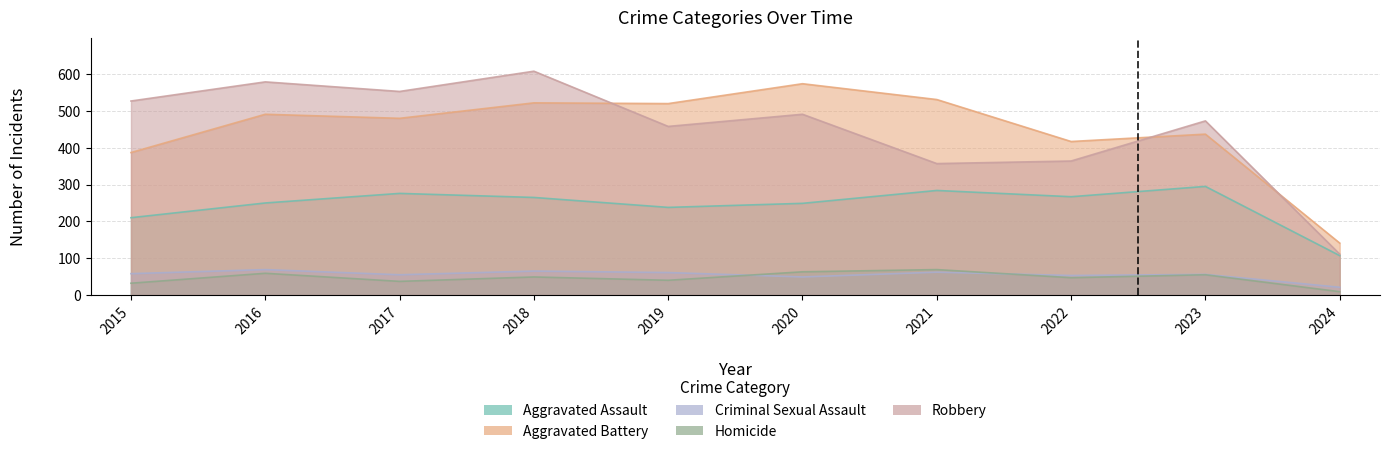

At how many categories does at least one series exceed 493?

7